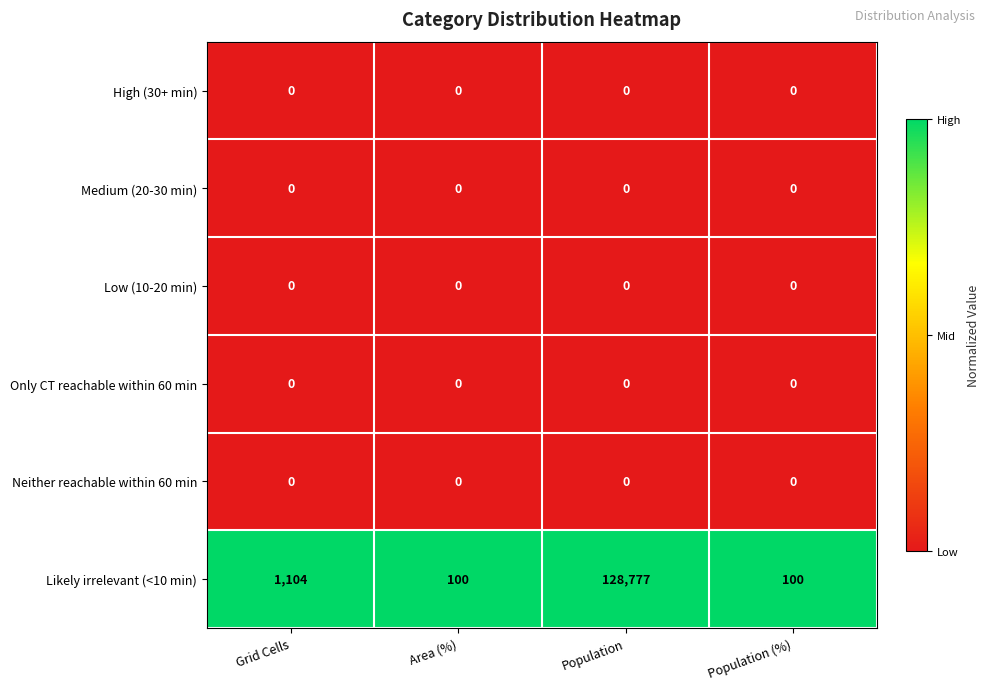

Which series has the largest total across all categories?

Likely irrelevant (<10 min)